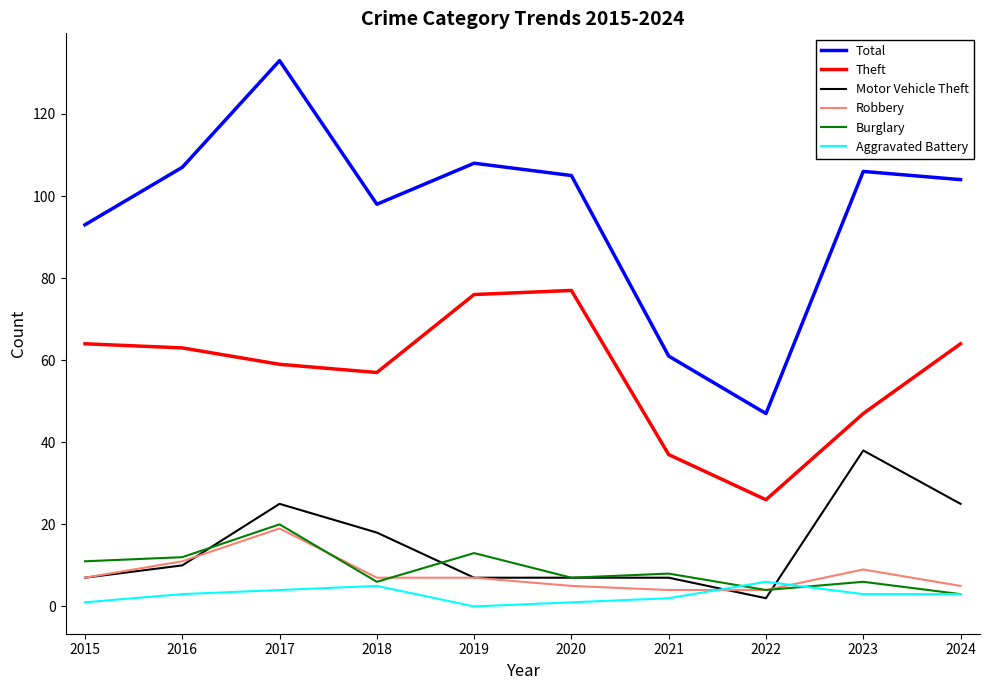

Which series has the widest spread of values?

Total